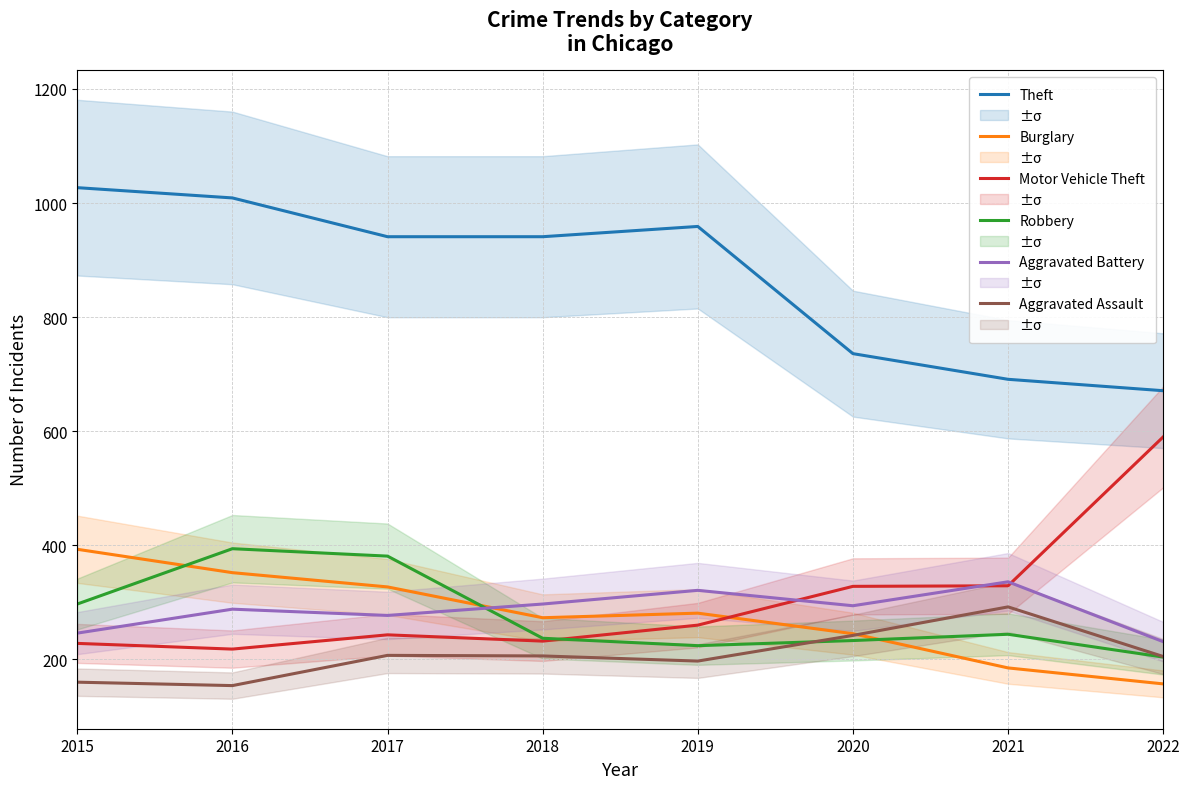

Reading left to right, list all the values displayed in this chart.

Theft: 2015=1027	2016=1009	2017=941	2018=941	2019=959	2020=736	2021=691	2022=671
Burglary: 2015=393	2016=352	2017=327	2018=273	2019=281	2020=245	2021=185	2022=157
Motor Vehicle Theft: 2015=228	2016=218	2017=243	2018=232	2019=260	2020=328	2021=329	2022=590
Robbery: 2015=297	2016=394	2017=381	2018=237	2019=224	2020=233	2021=244	2022=204
Aggravated Battery: 2015=246	2016=288	2017=277	2018=297	2019=321	2020=294	2021=336	2022=231
Aggravated Assault: 2015=160	2016=154	2017=207	2018=206	2019=197	2020=242	2021=292	2022=205